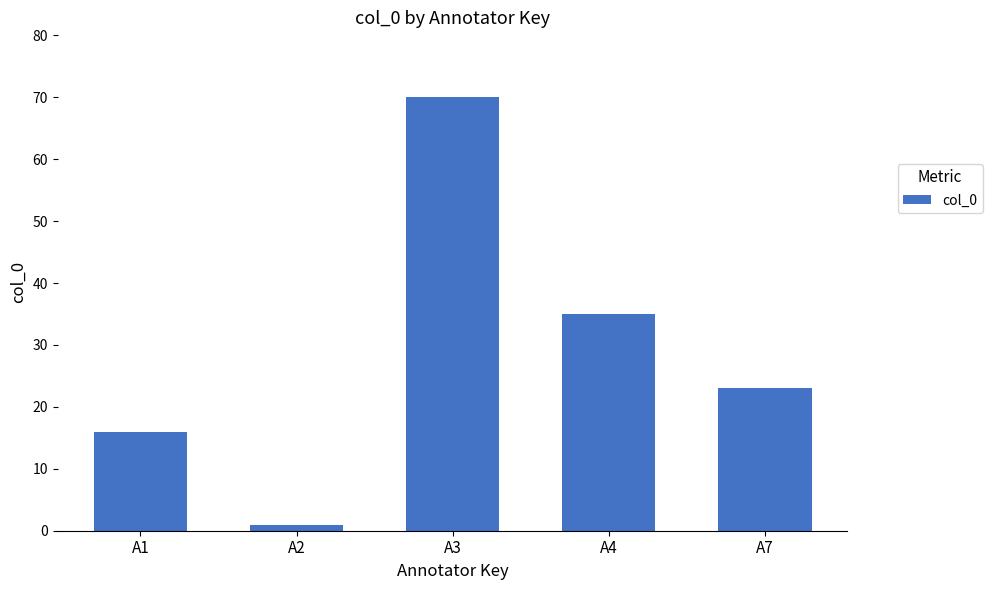

What is the difference between the values at A4 and A3?

35